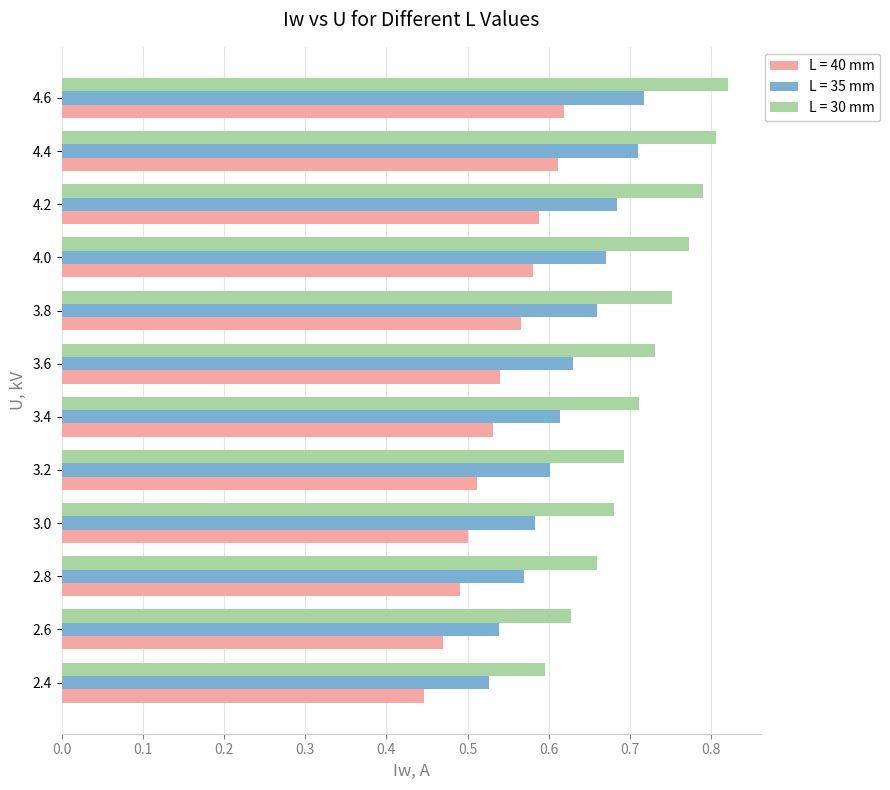

Count the number of data series in this chart.

3